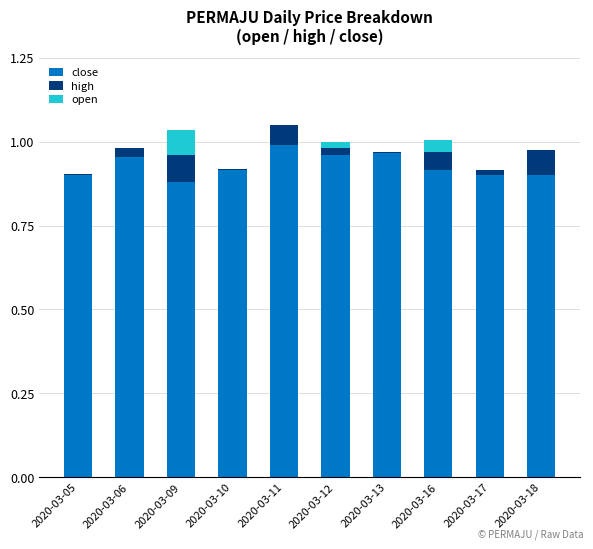

At which label does close reach its peak?

2020-03-11